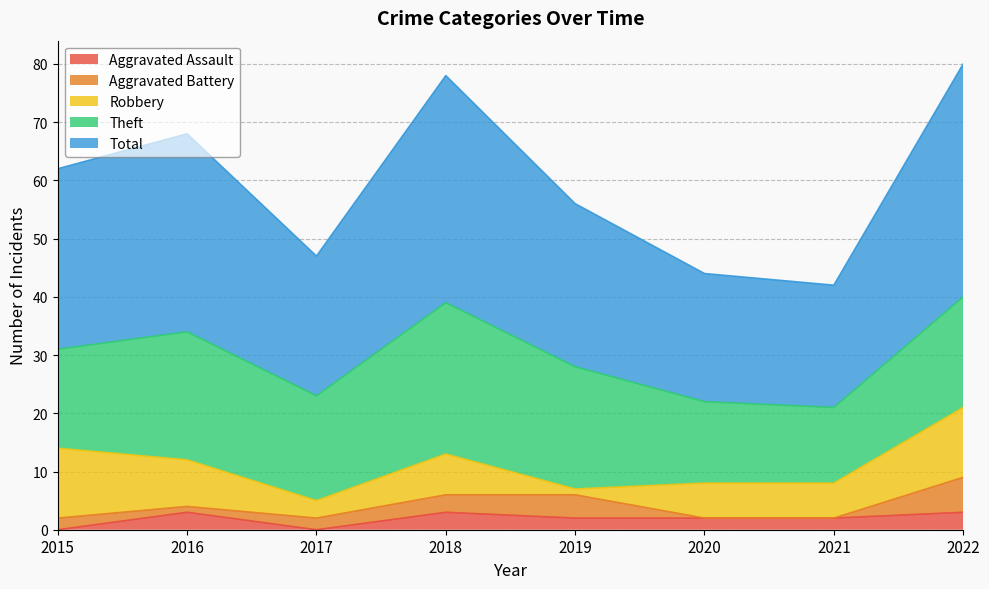

Which label corresponds to the largest value in the chart?

2022